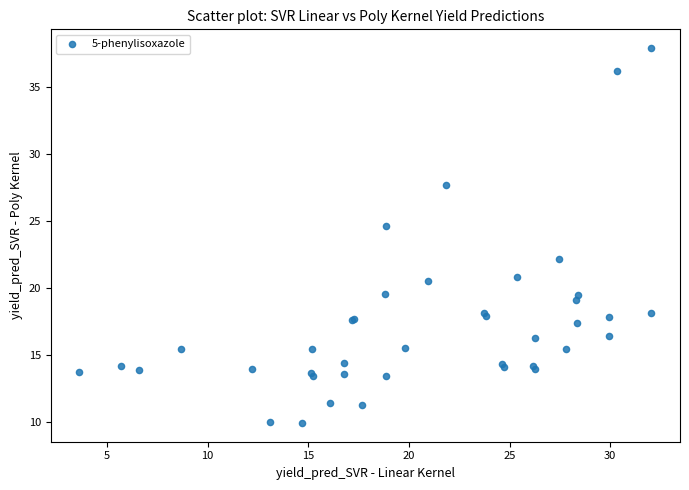

What Y value in the scatter plot is closest to 23?

22.2